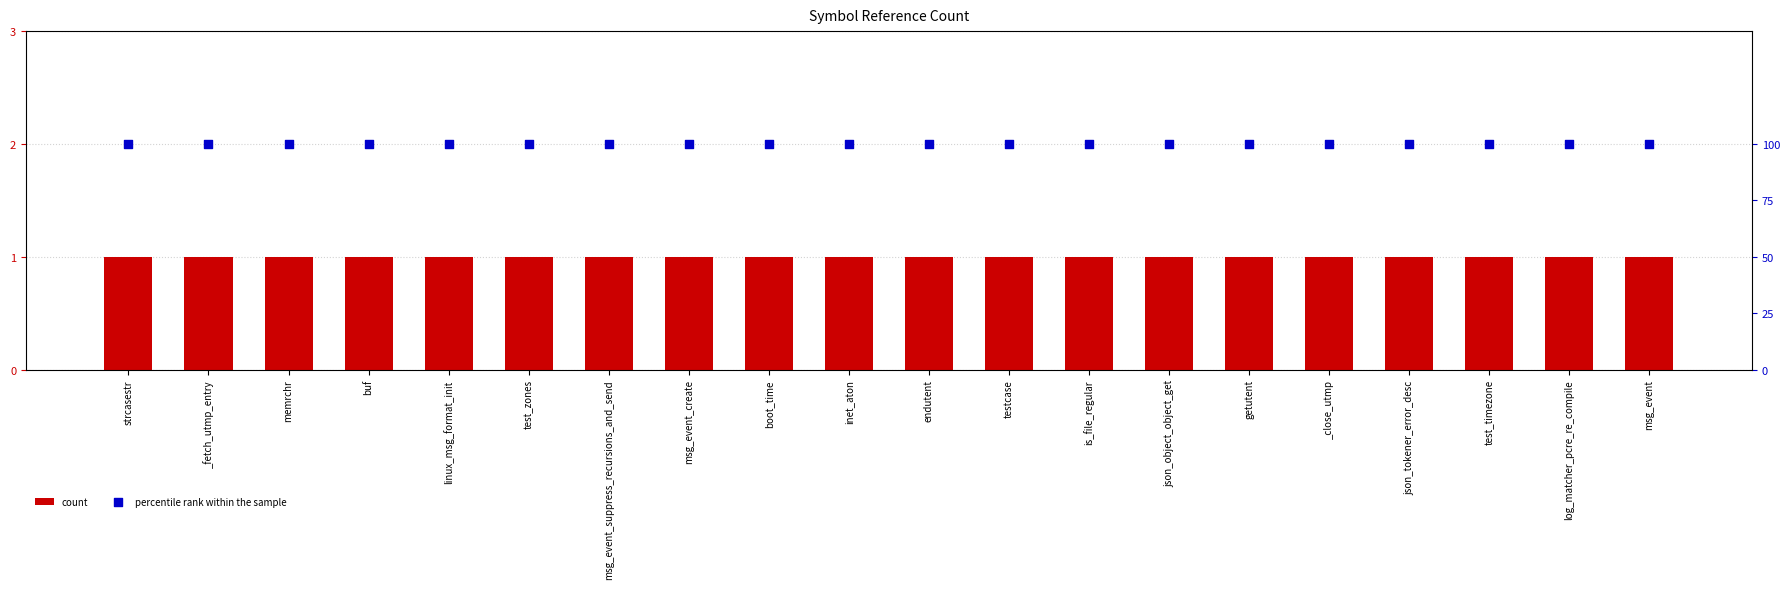

Which series contains the highest Y value?

percentile rank within the sample